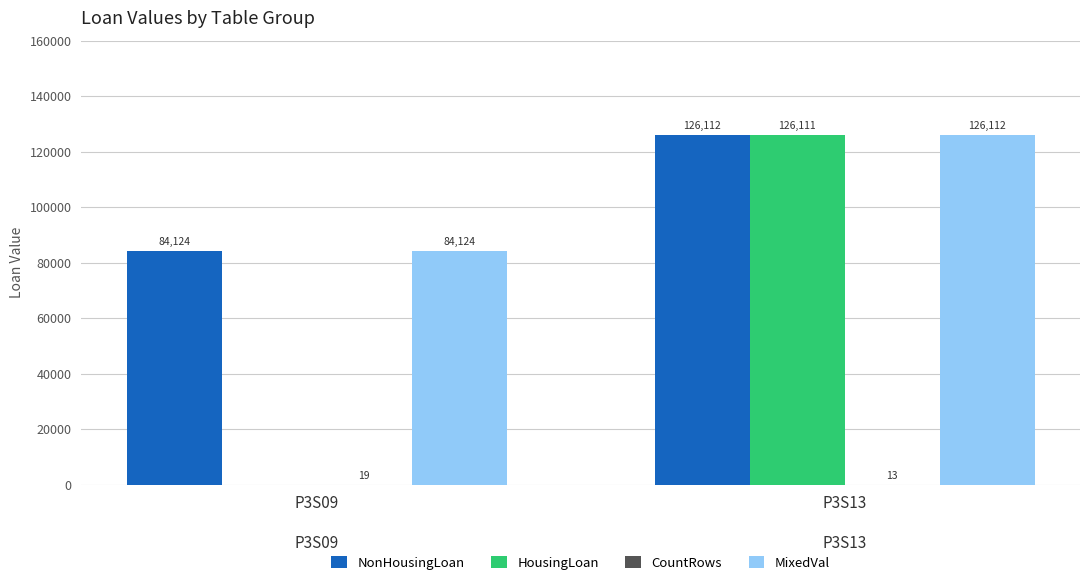

How many distinct data groups are displayed?

4